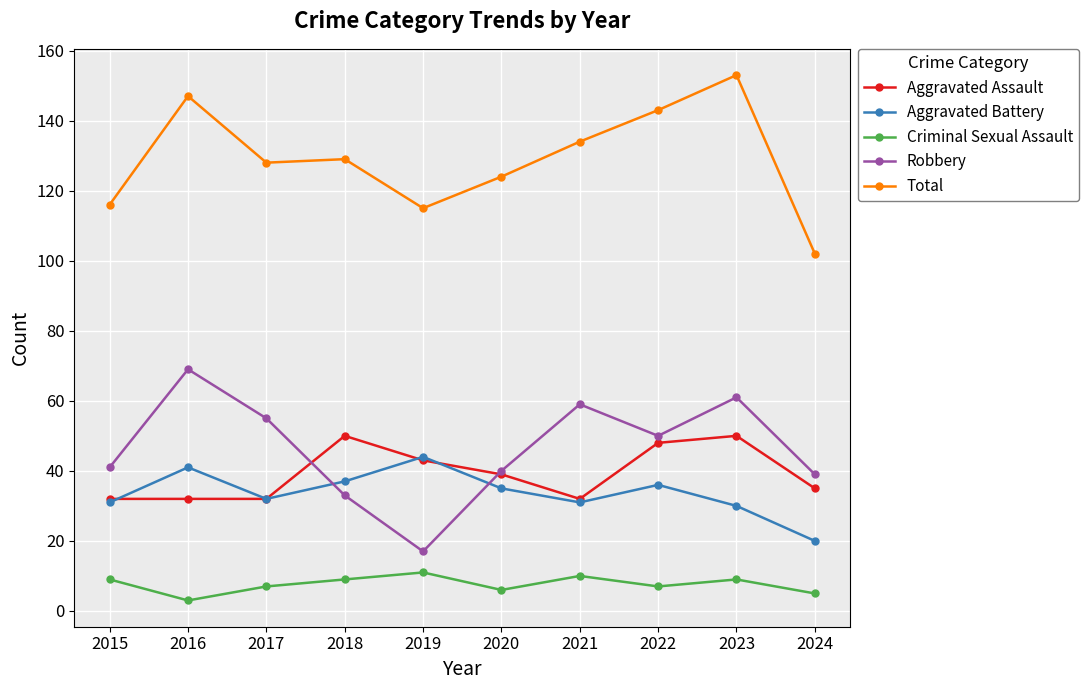

Which series has the largest total across all categories?

Total